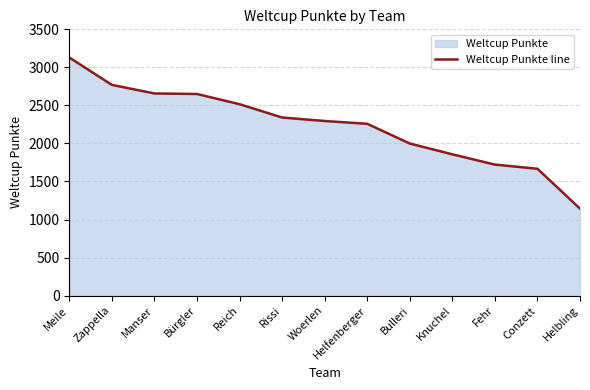

Rank the categories by value from lowest to highest.

Helbling, Conzett, Fehr, Knuchel, Bulleri, Helfenberger, Woerlen, Rissi, Reich, Bürgler, Manser, Zappella, Meile